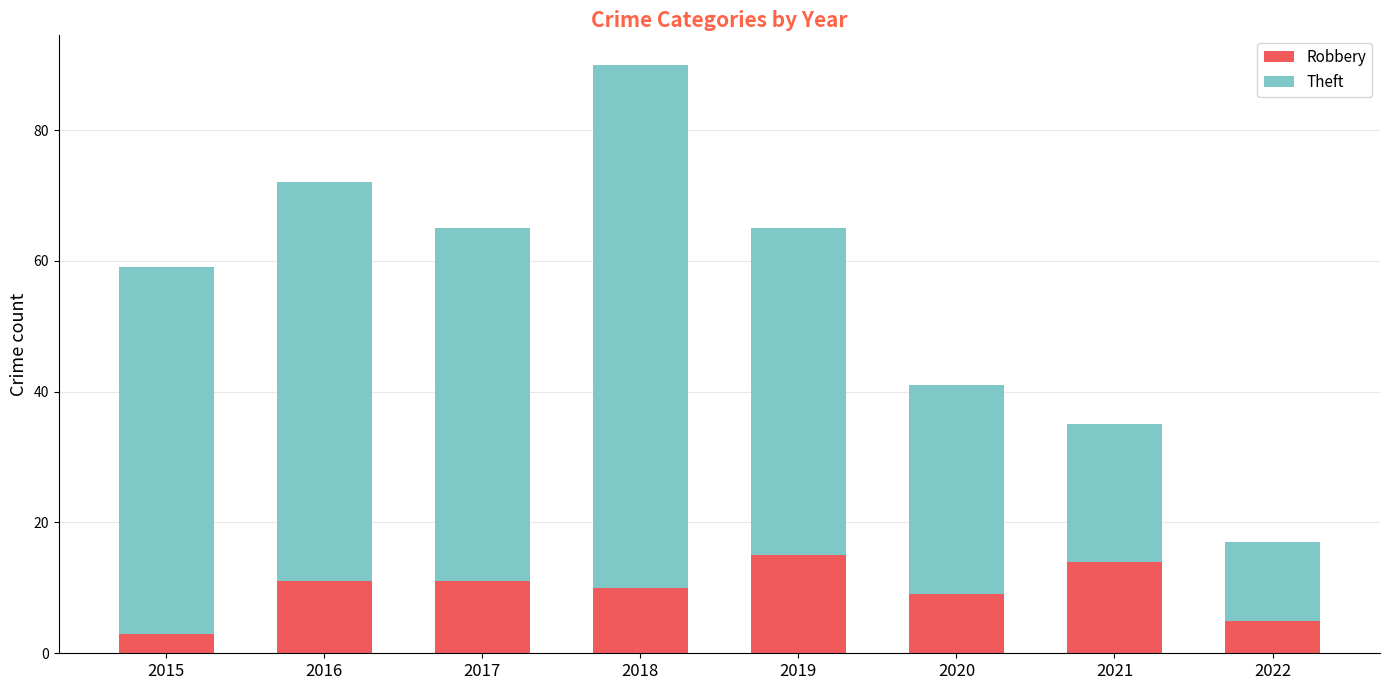

True or false: Robbery has a value of 15 at 2020.

False